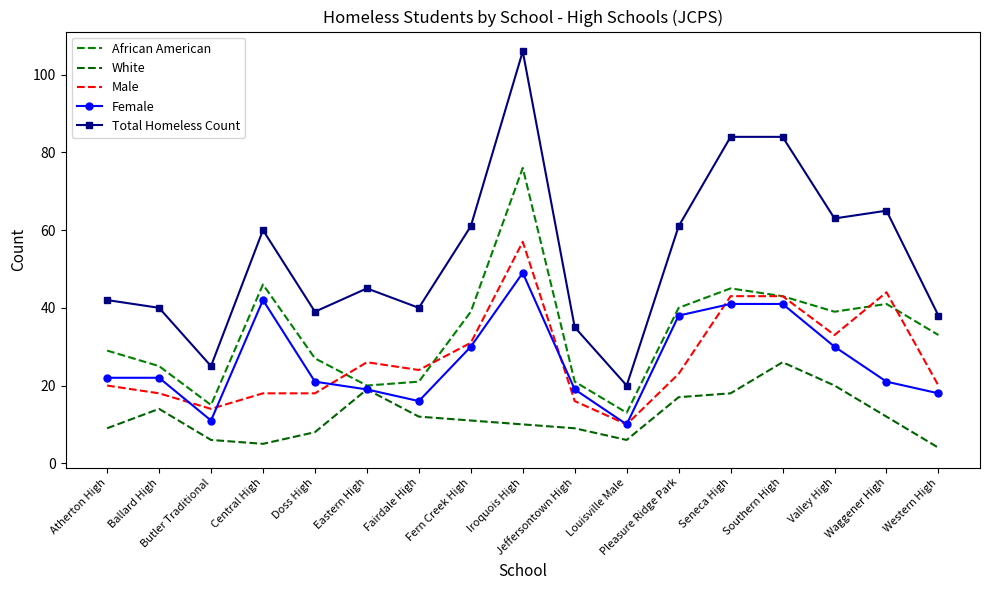

True or false: Total Homeless Count and African American cross at least once.

False